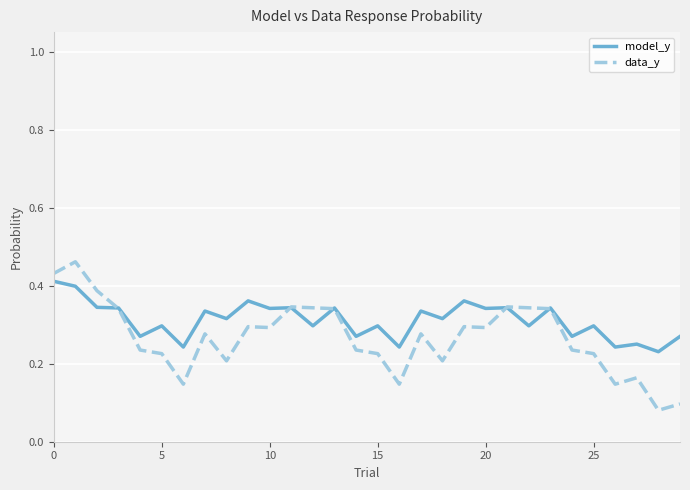

True or false: model_y and data_y intersect in this chart.

True